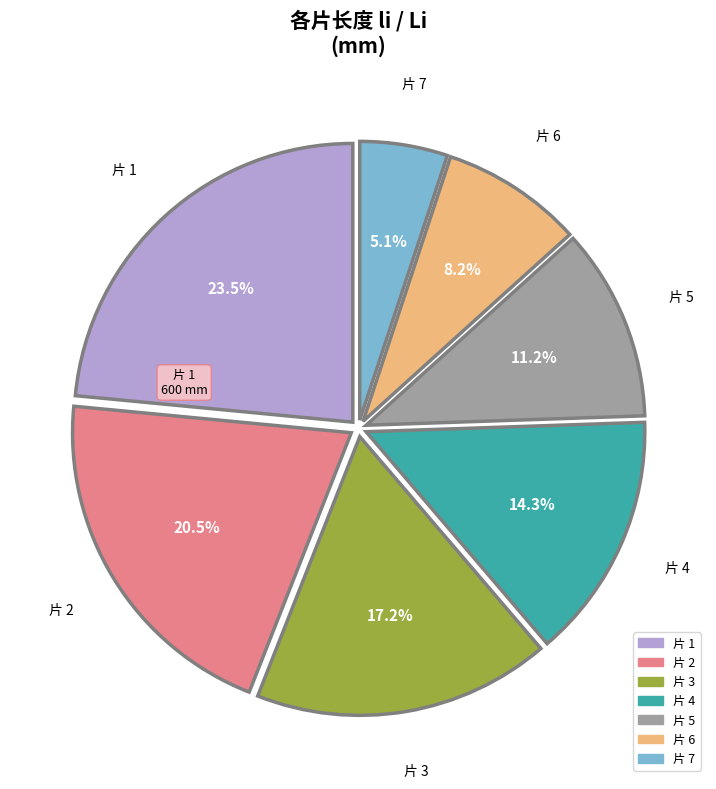

Does any single category account for the majority?

No